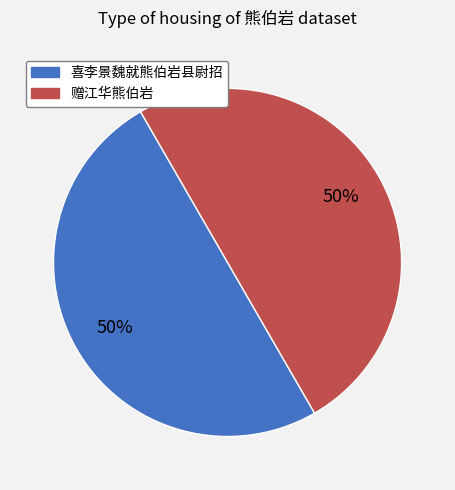

To the nearest percent, what is the average slice percentage?

50%